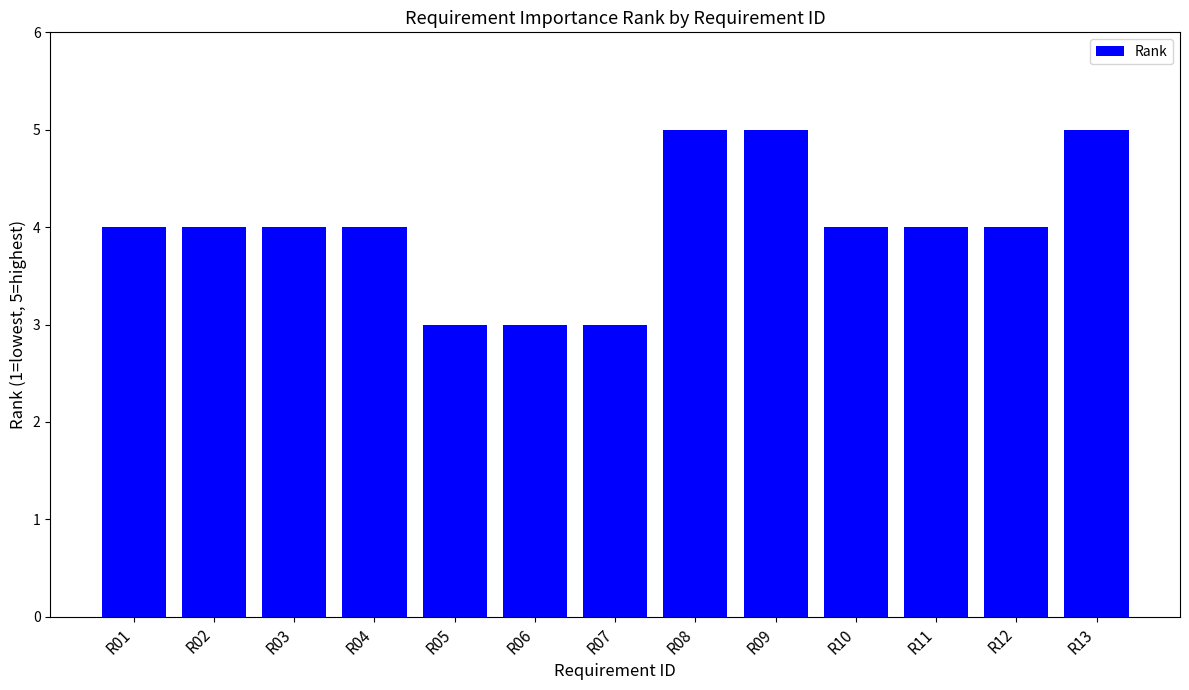

What is the ratio of the value at R08 to the value at R06?

1.7